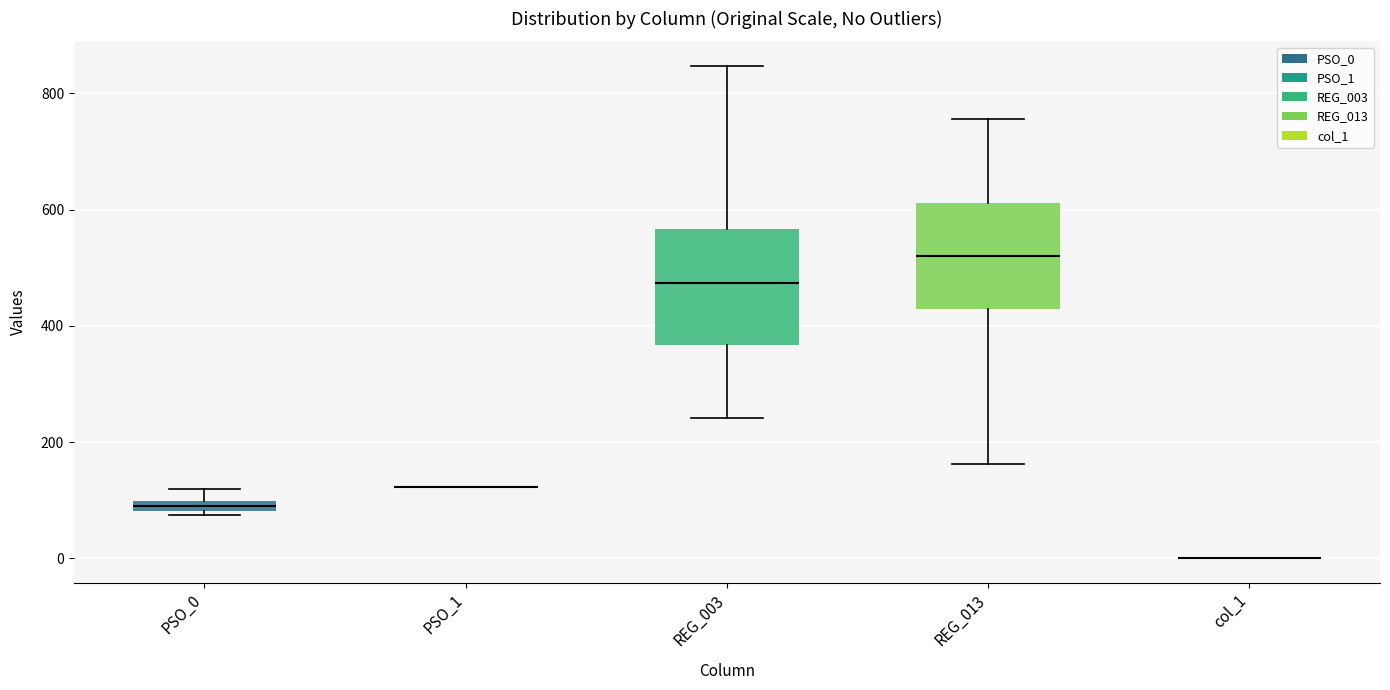

Where is the upper edge of the box for REG_003 on the y-axis? The values are not printed on the chart, so give them approximately, as read against the axis.

560